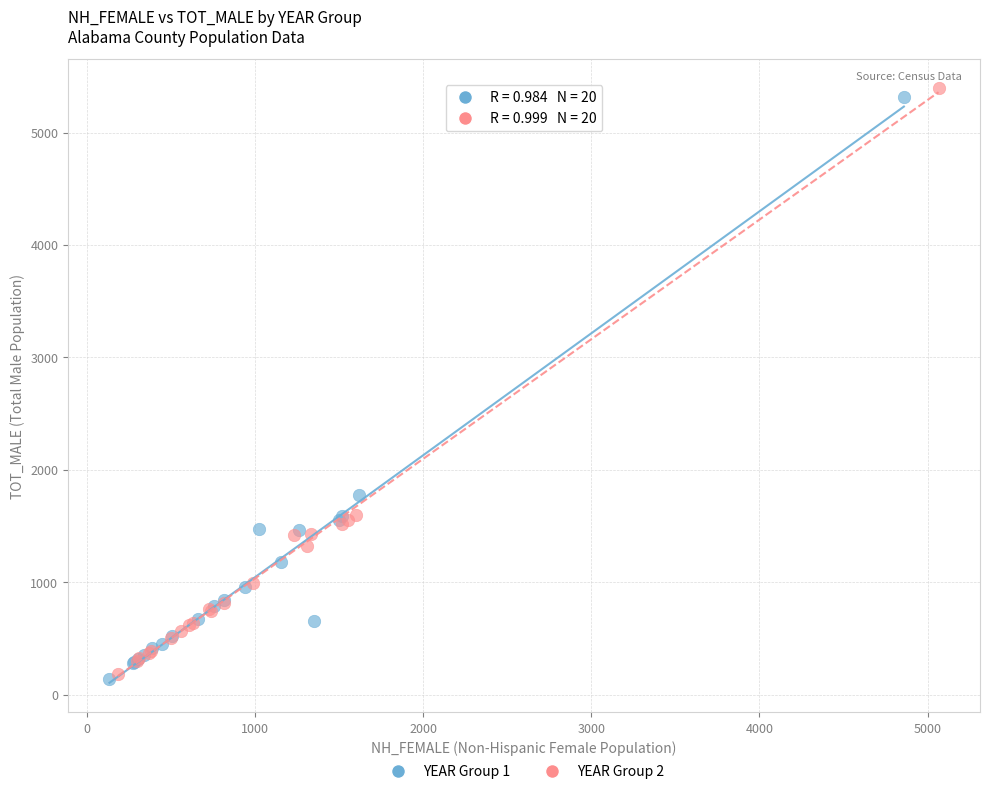

What are all the series names shown in the legend?

YEAR Group 1, YEAR Group 2